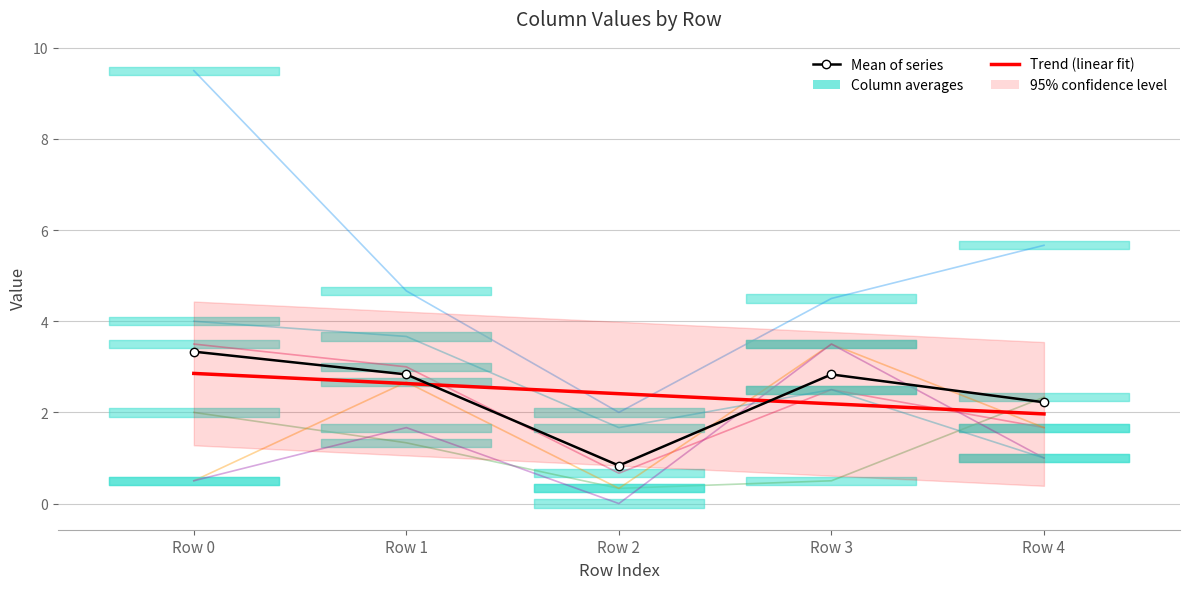

Which category has the highest value in the col9 series?

Row 4